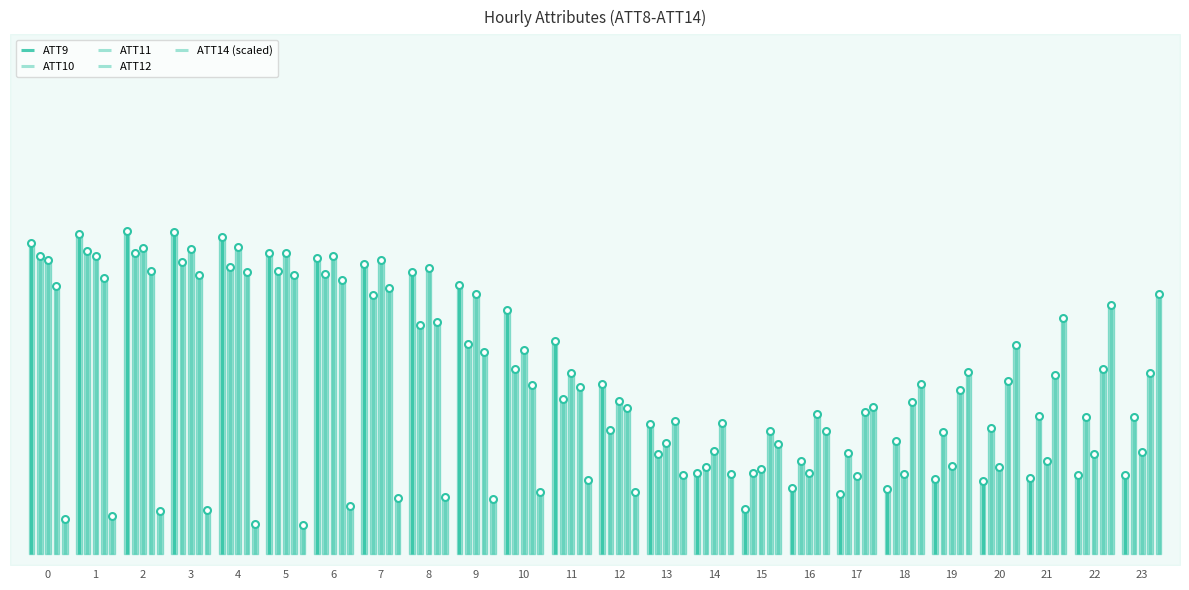

At how many categories does at least one series exceed -13?

1